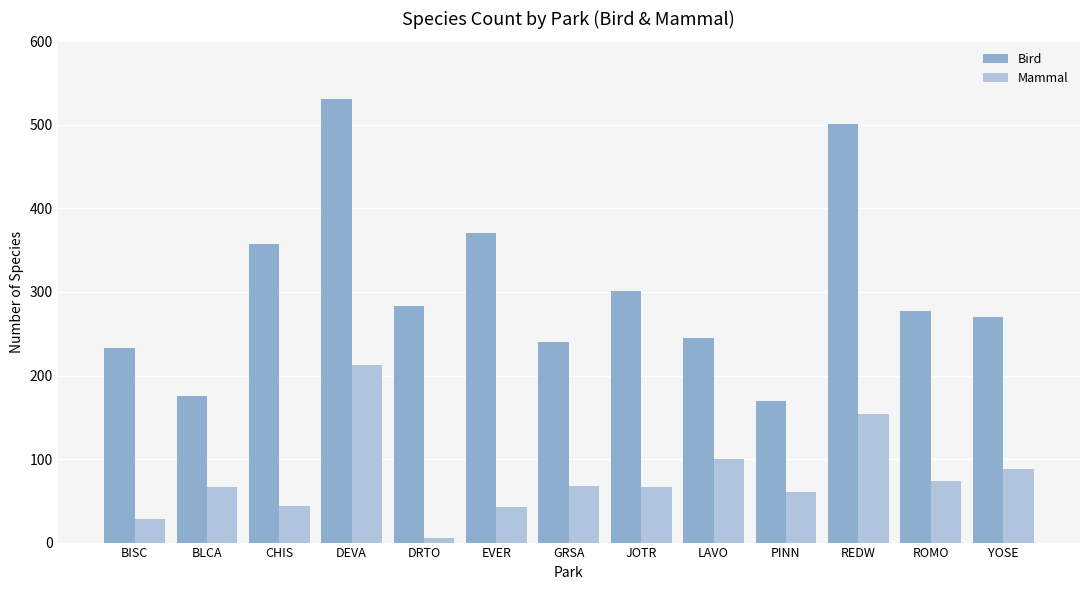

List the series in order of their peak value, lowest first.

Mammal, Bird